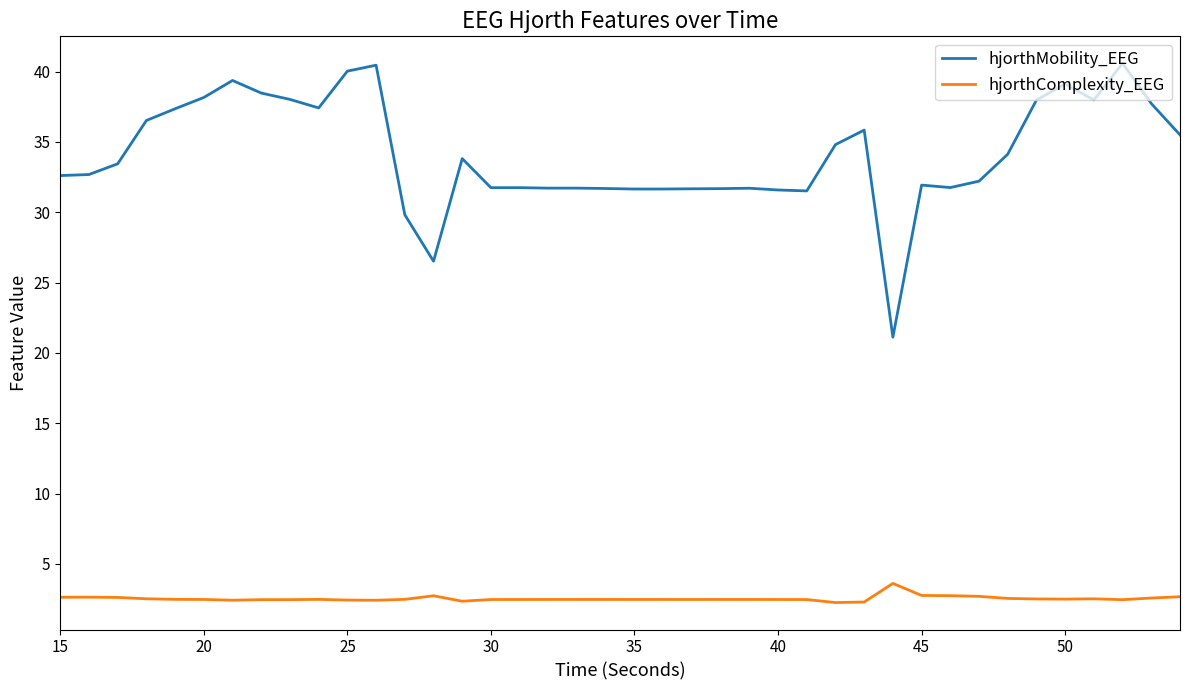

What is the minimum value for hjorthMobility_EEG?

21.1